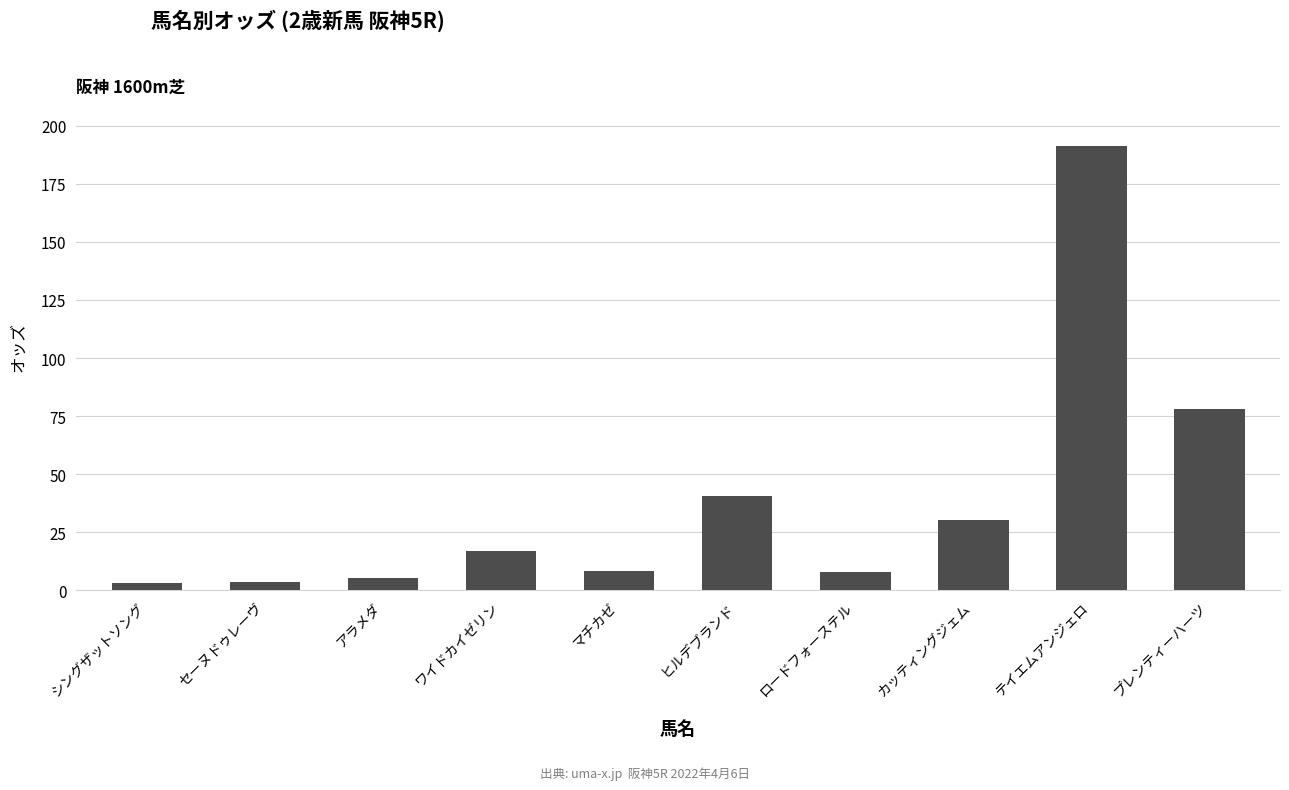

True or false: the data shows 30.4 at カッティングジェム.

True